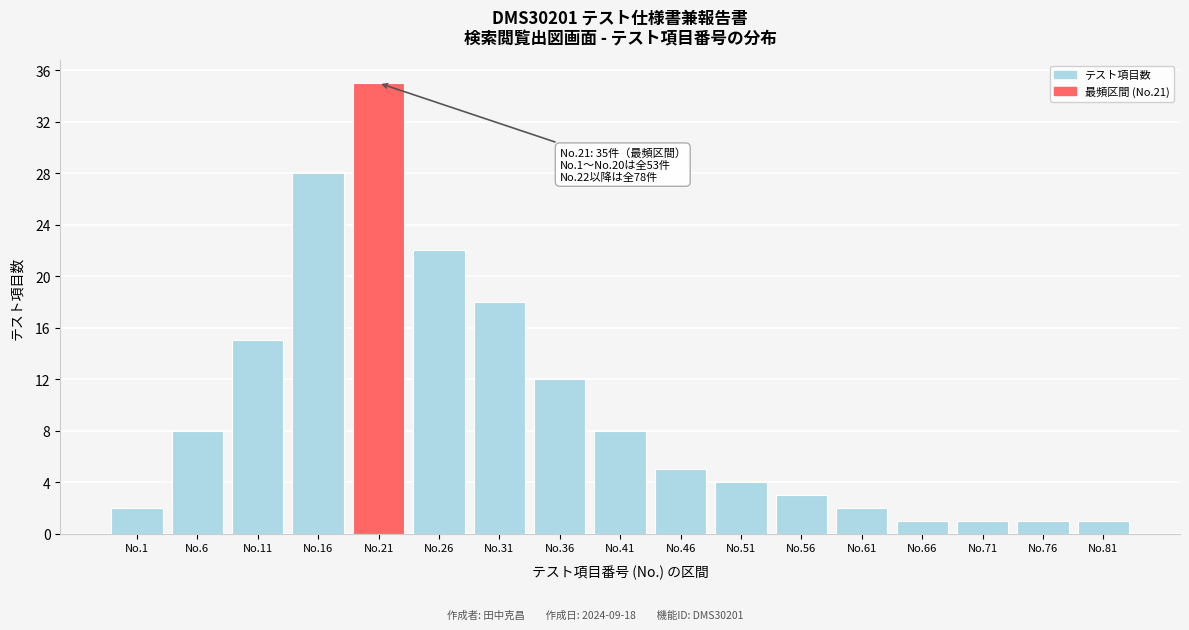

Reading right to left, list all the values displayed in this chart.

1	1	1	1	2	3	4	5	8	12	18	22	35	28	15	8	2